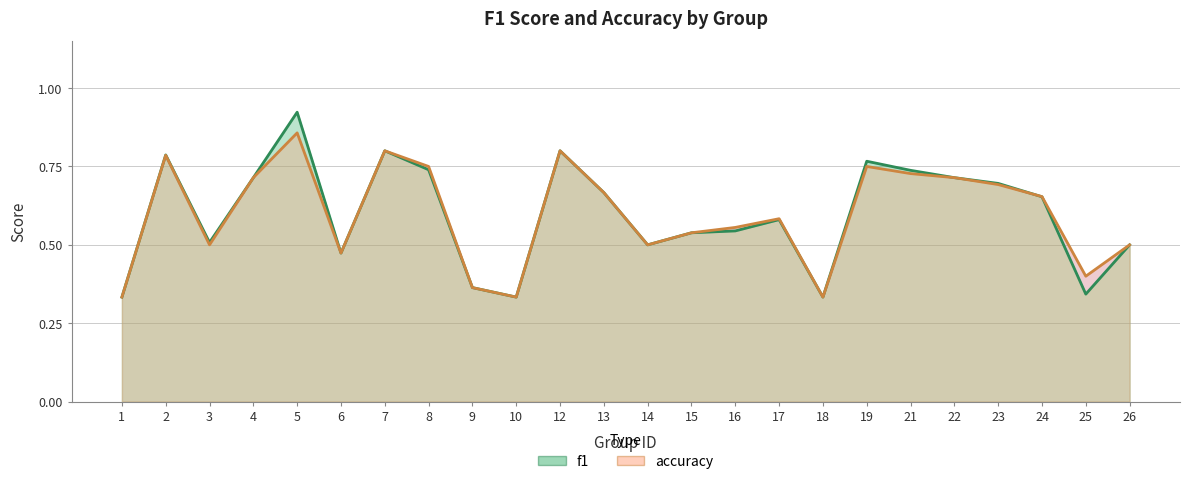

Where do f1 and accuracy first cross each other?

23 and 24